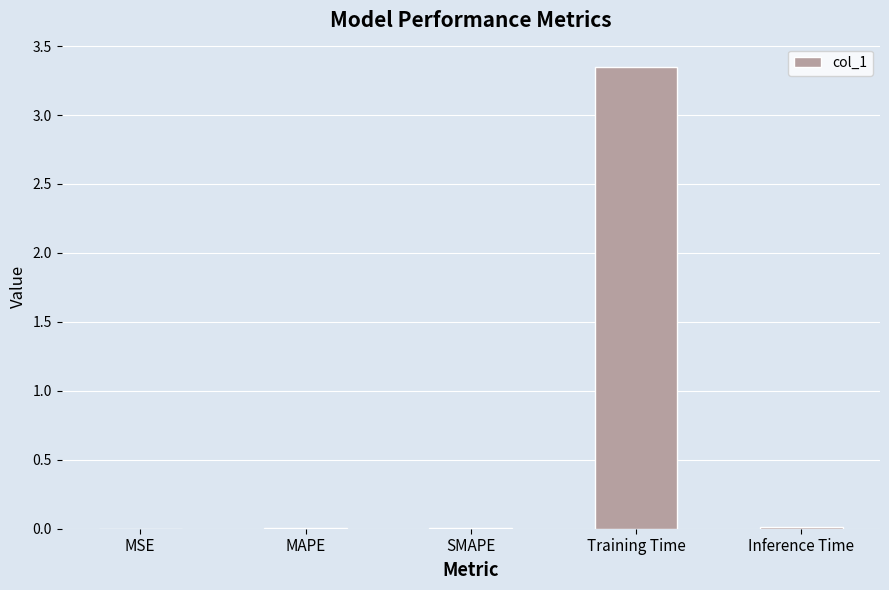

The value at MAPE is 0.0. True or false?

True